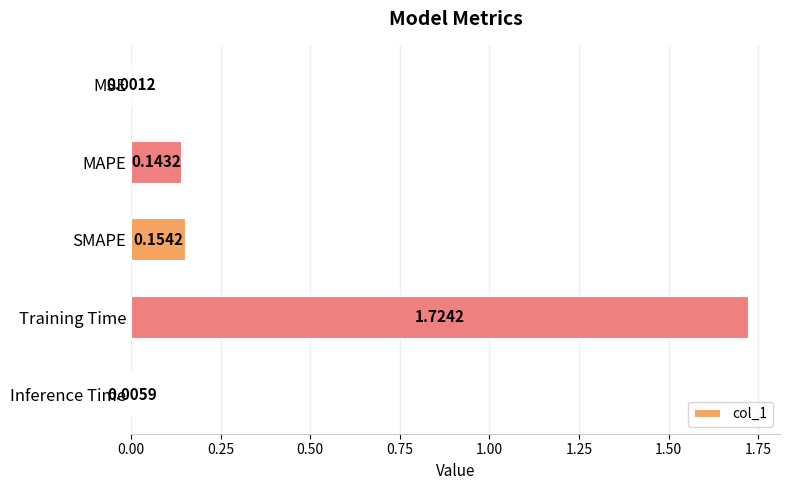

At which label is the value closest to 0?

MSE